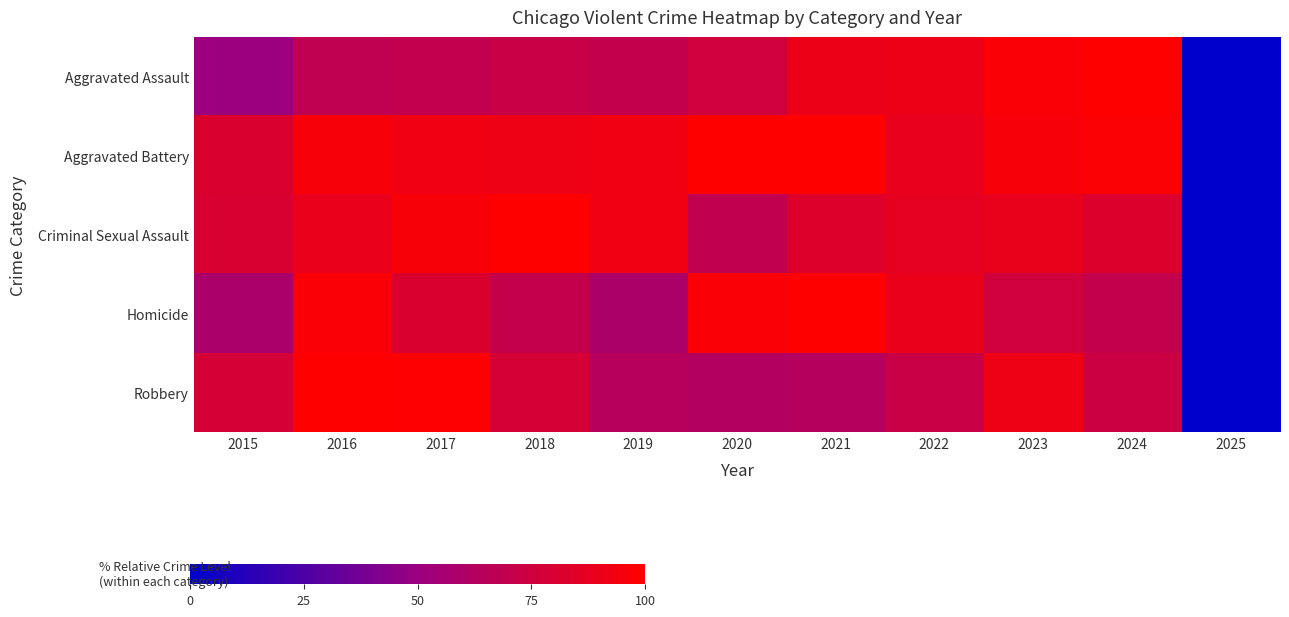

At which category is the sum across all series the highest?

2016